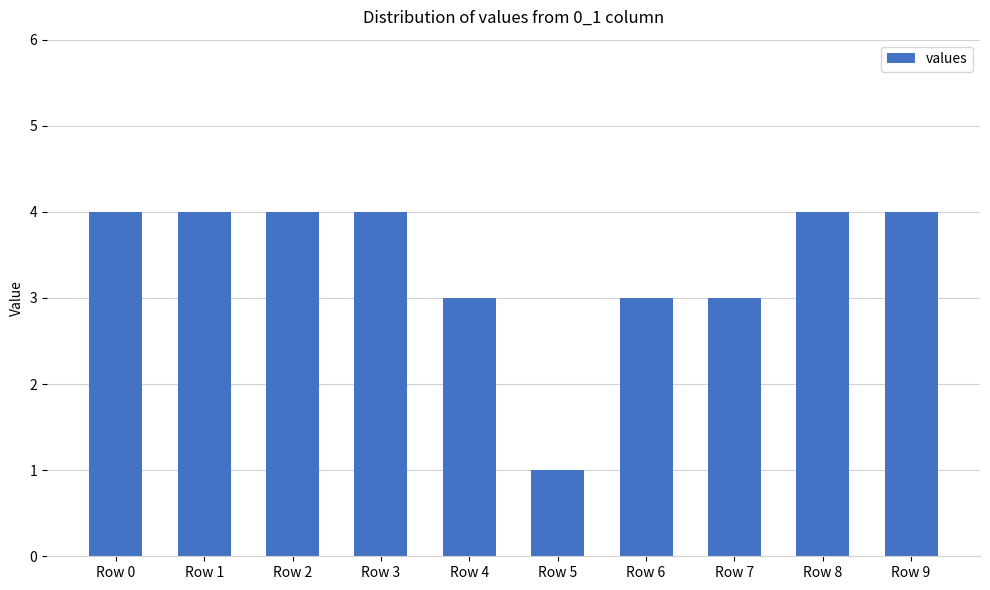

What is the minimum value shown in the chart?

1